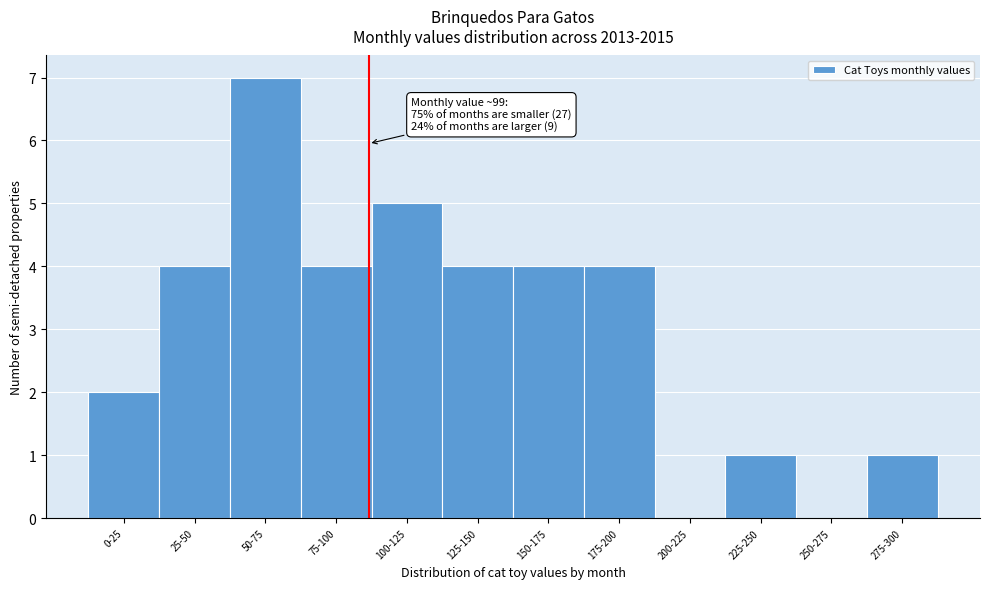

Reading left to right, what are all the values shown in this chart?

0-25=2	25-50=4	50-75=7	75-100=4	100-125=5	125-150=4	150-175=4	175-200=4	200-225=0	225-250=1	250-275=0	275-300=1